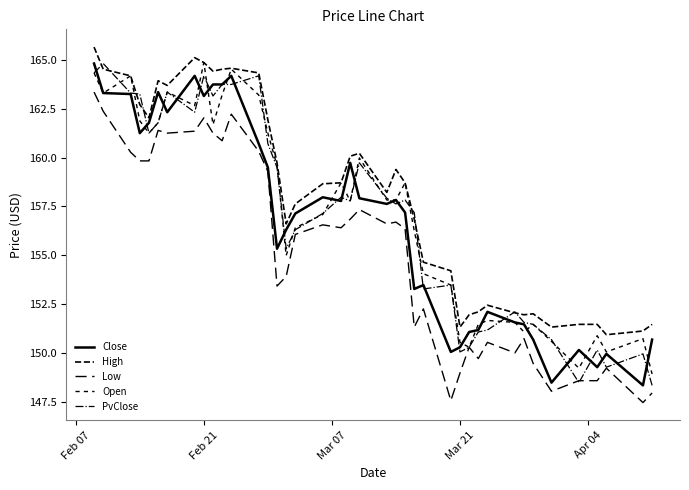

What is the difference between the second highest and minimum values in the Close series?

15.8